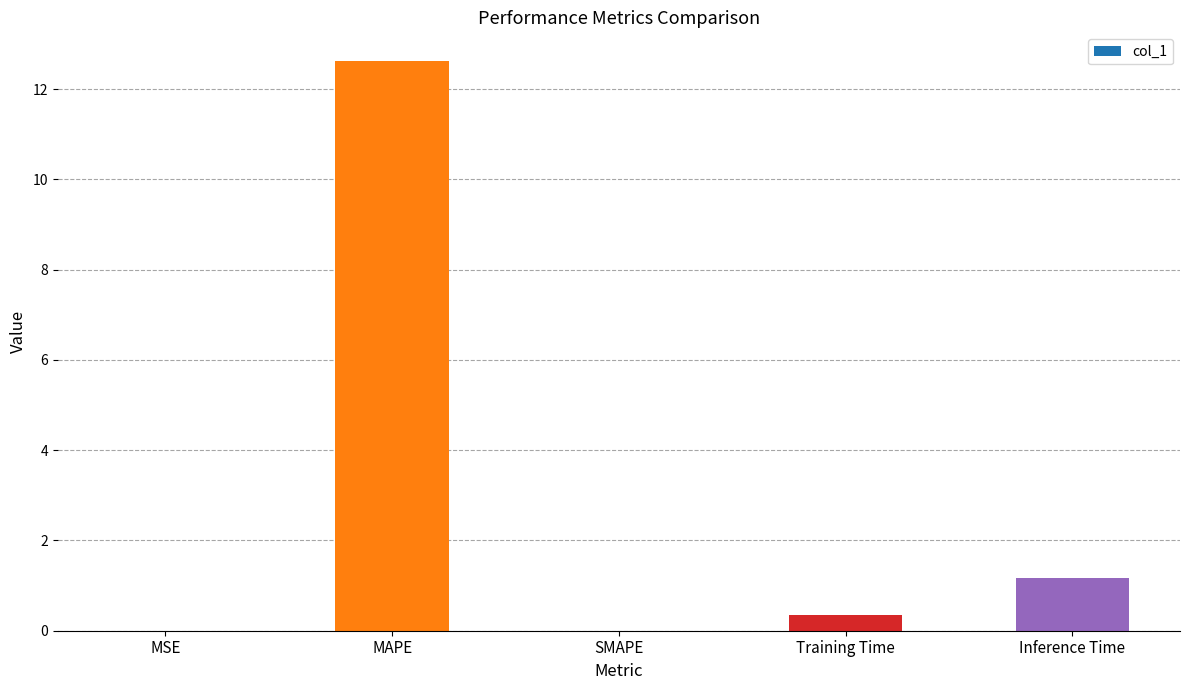

What is the sum of all values?

14.2